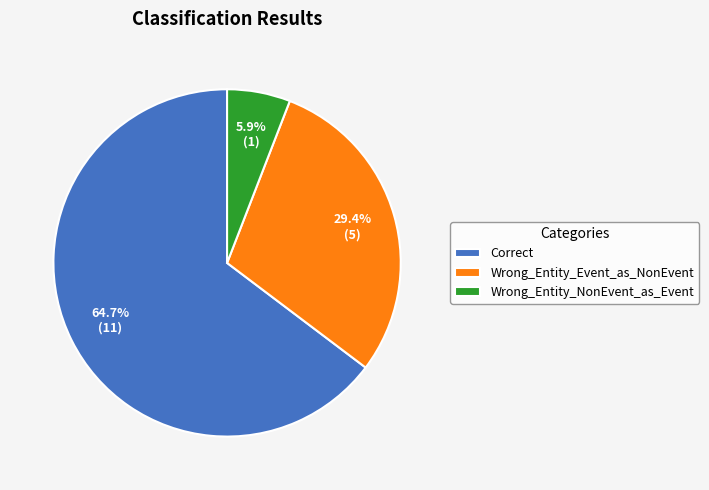

Is the sum of Correct and Wrong_Entity_NonEvent_as_Event greater than half?

Yes